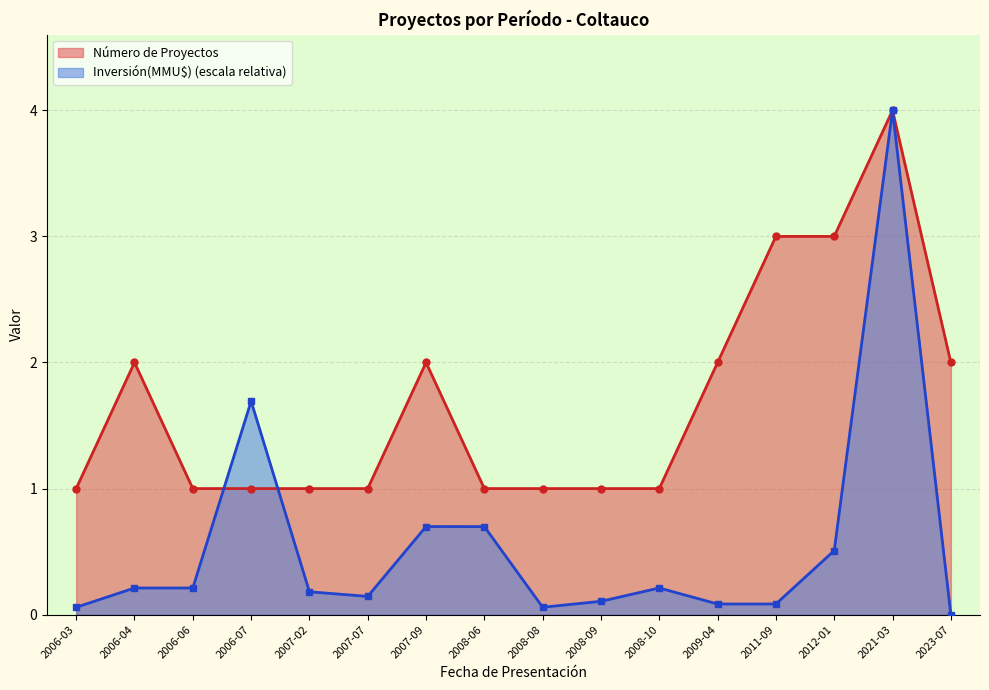

Which series ends up on top after the final intersection of Número de Proyectos and Inversión(MMU$)?

Número de Proyectos